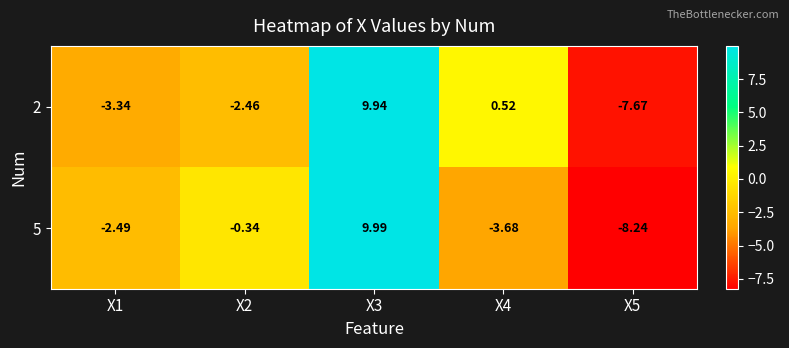

Is the value of 2 at X1 greater than the value of 5 at X2?

No